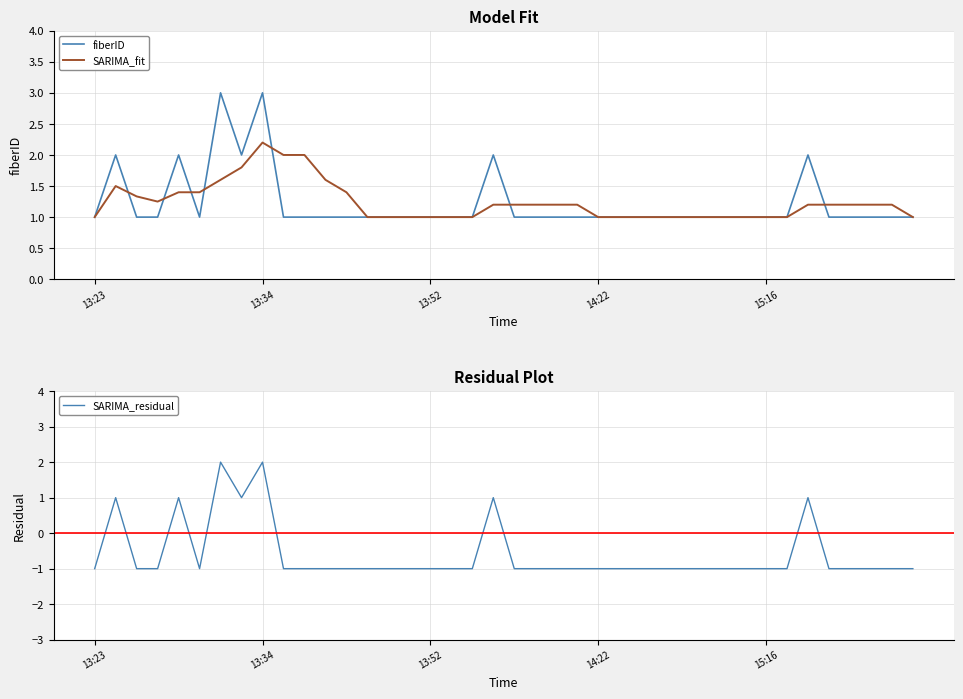

Is this an area chart (filled region under the line)?

No